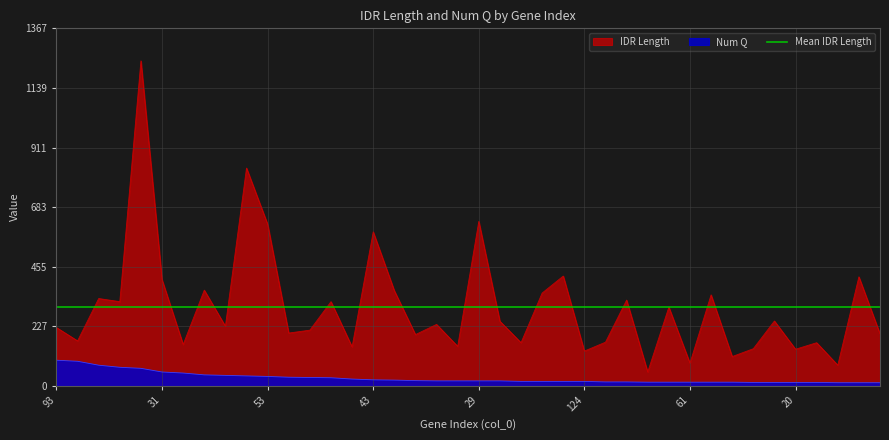

Which series has the widest spread of values?

IDR Length